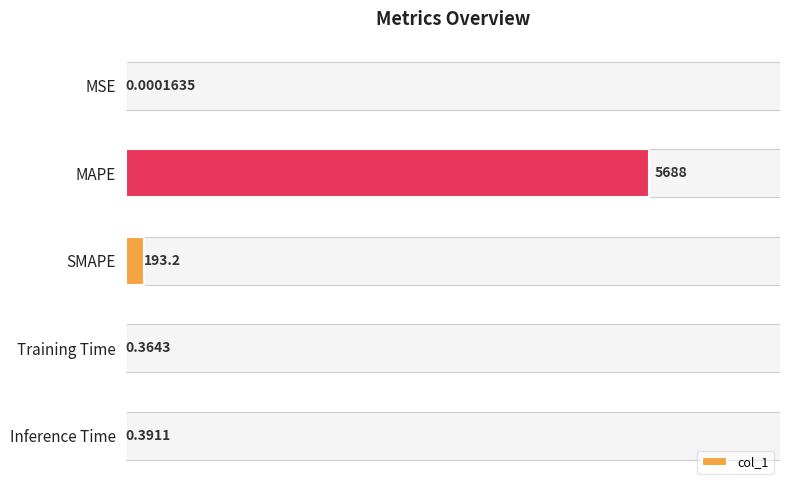

What is the change in value from MAPE to Training Time?

-5688.1